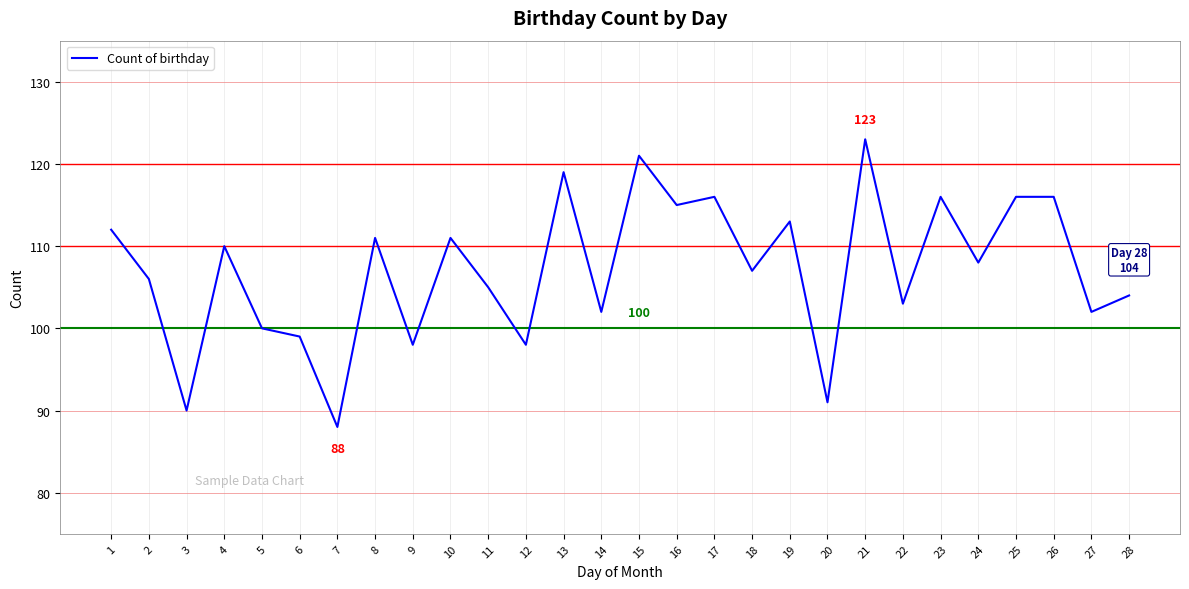

Is it true that the value at 25 is 171?

False